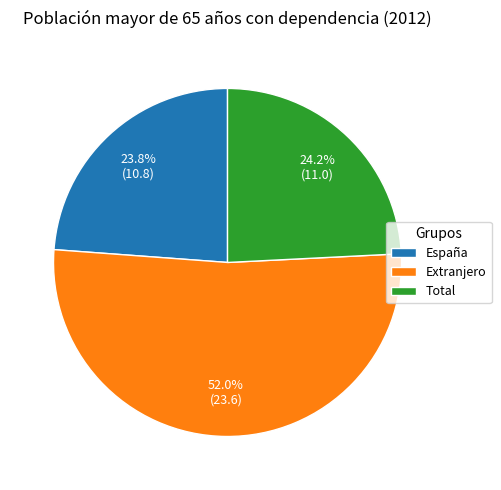

What is the largest slice in the pie chart?

Extranjero